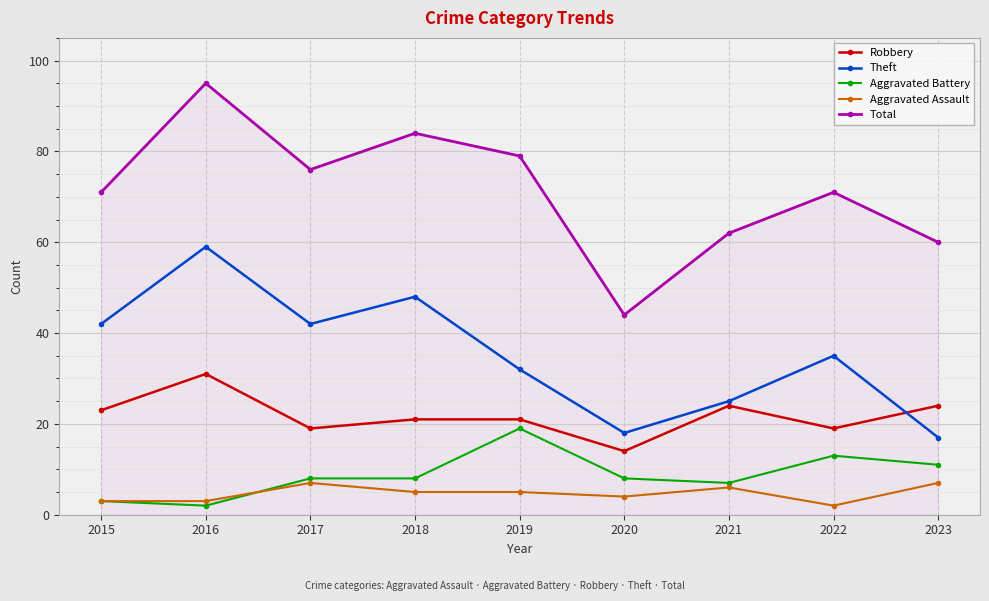

True or false: Aggravated Battery and Robbery intersect in this chart.

False